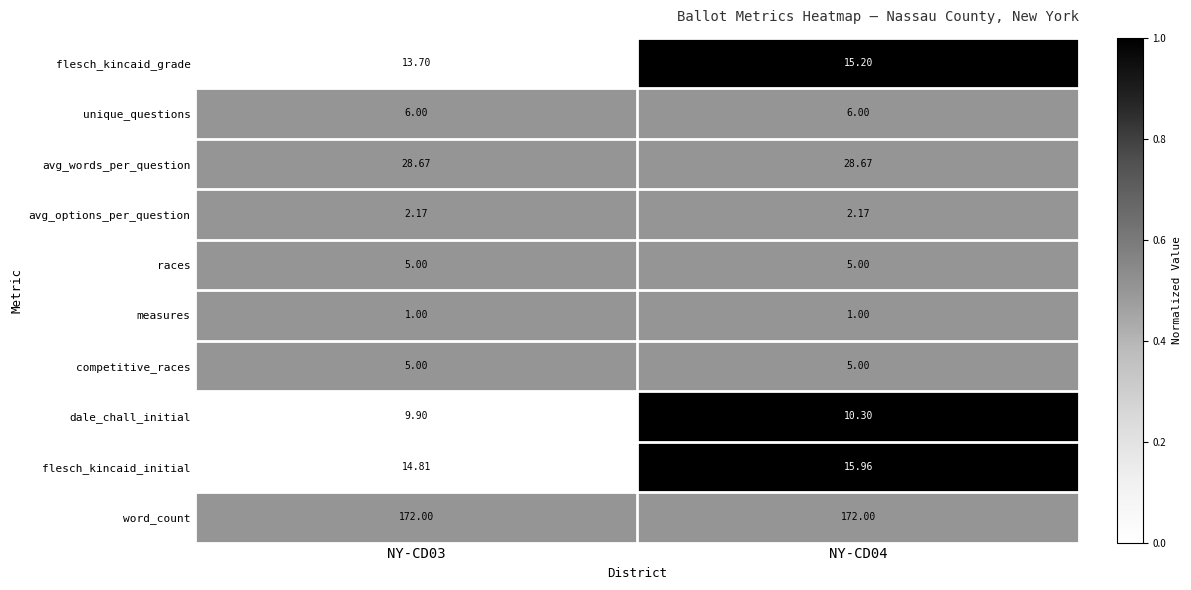

Between NY-CD03 and NY-CD04, which series saw the biggest shift?

flesch_kincaid_grade